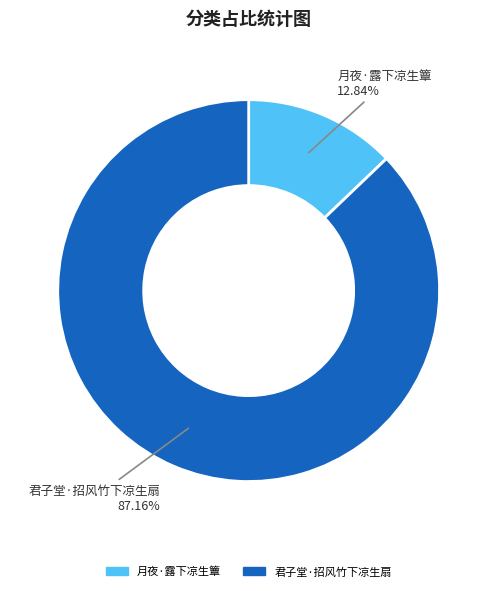

What percentage is the 月夜·露下凉生簟 slice, to the nearest percent?

13%